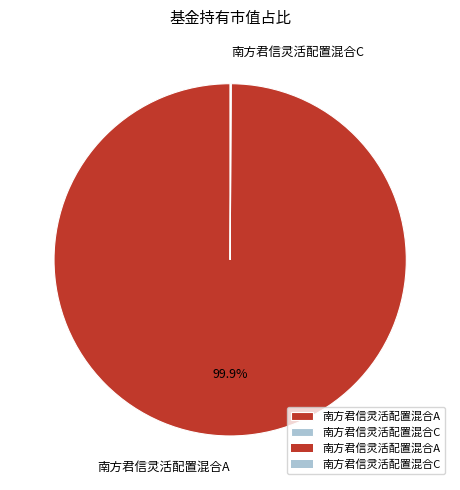

To the nearest percent, what percentage of the pie is 南方君信灵活配置混合A?

100%